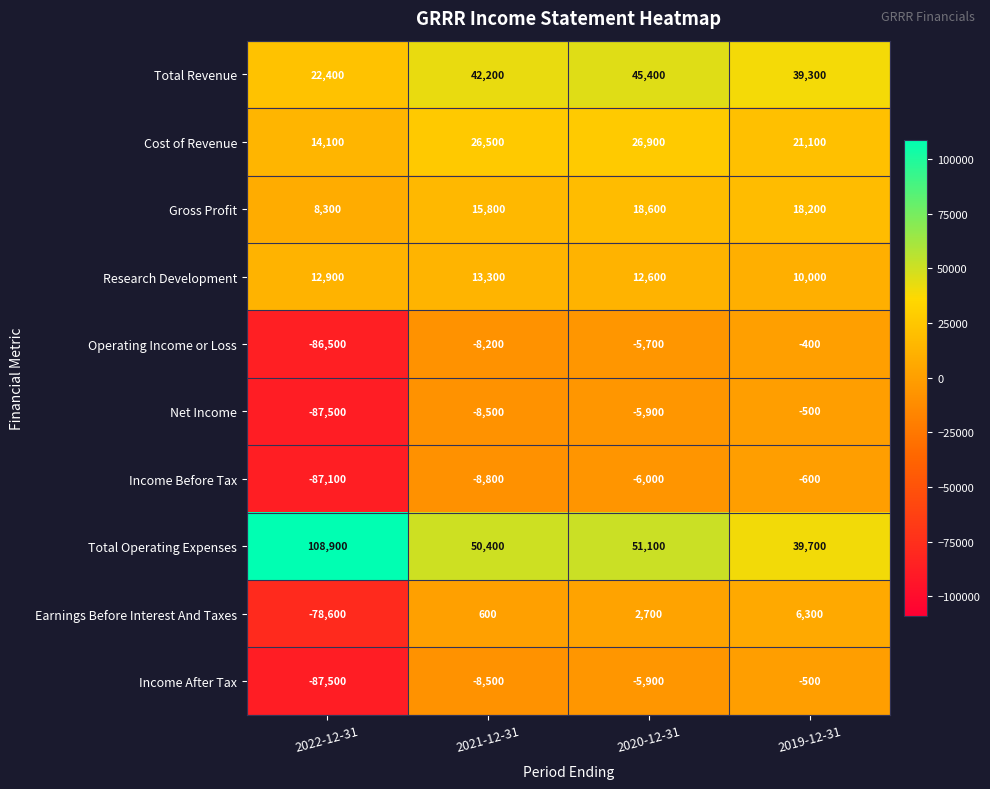

How many data points in Research Development are less than 12900?

2